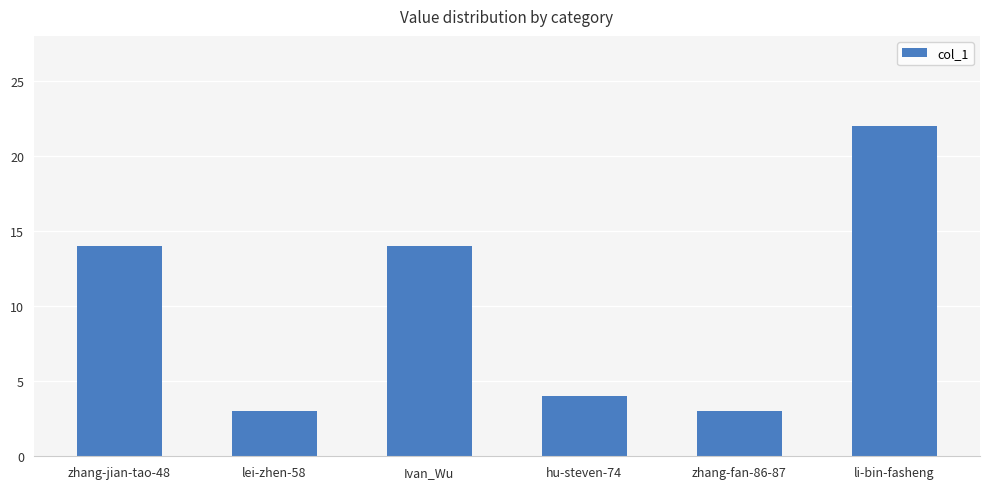

Reading left to right, extract all data points from this chart.

14	3	14	4	3	22